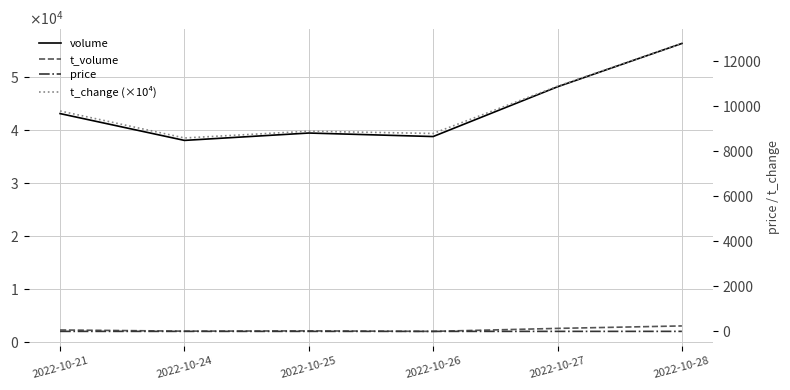

Between 2022-10-25 and 2022-10-28, which series saw the biggest shift?

volume